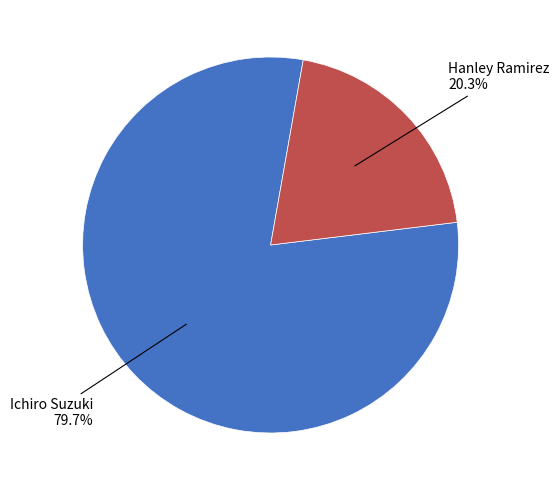

How many segments does this pie chart have?

2